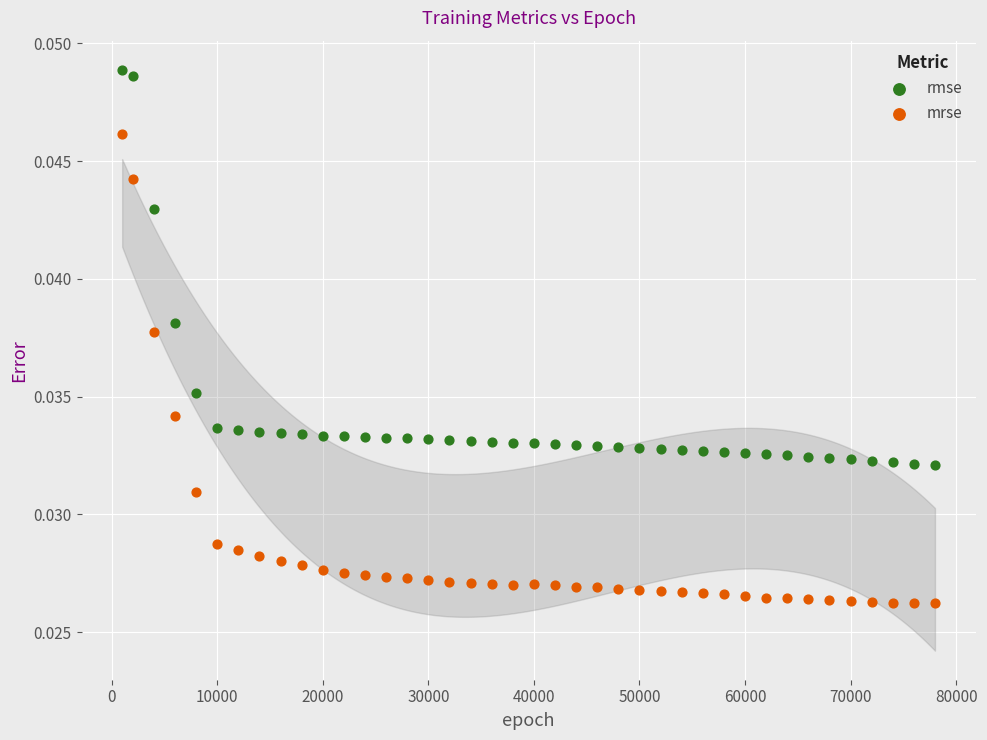

What are all the series names shown in the legend?

rmse, mrse